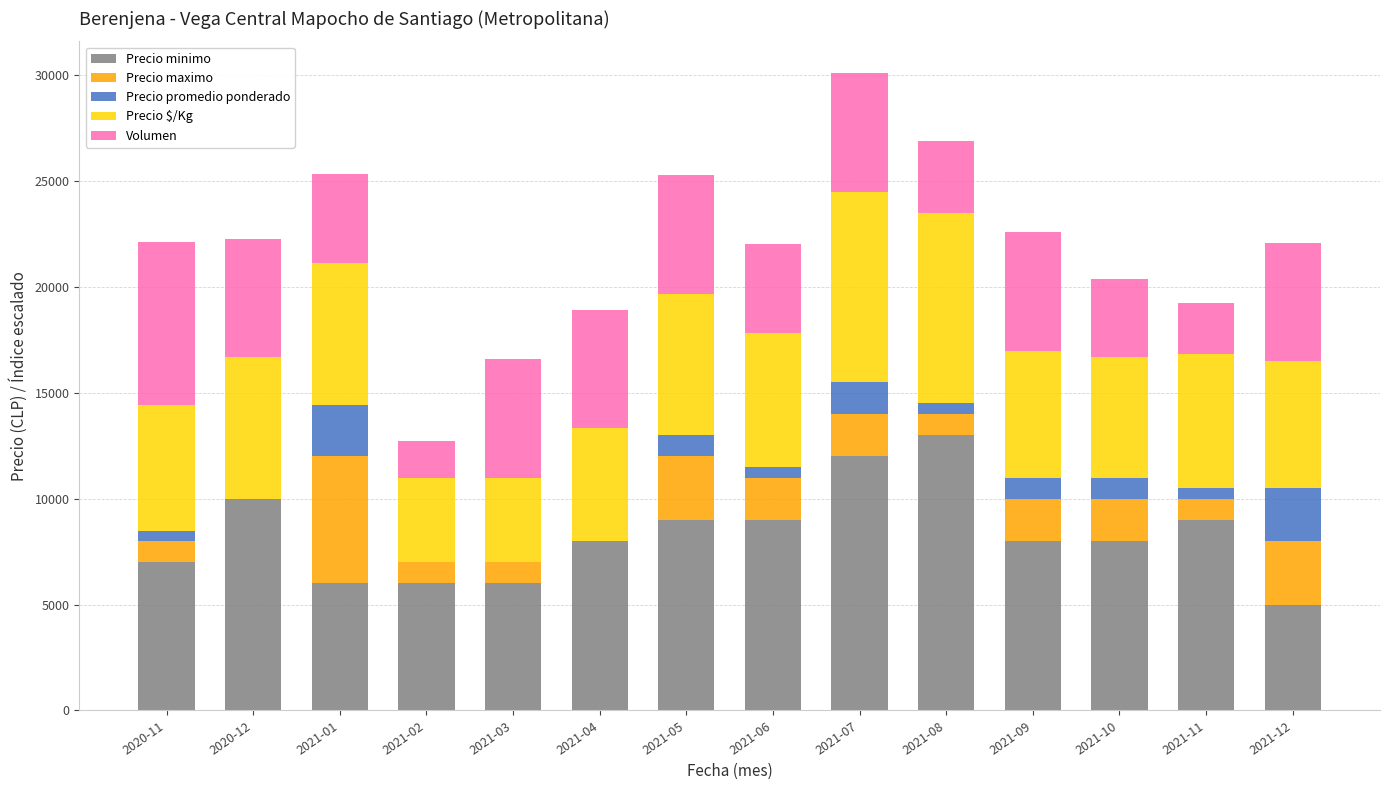

At which category is the sum across all series the highest?

2021-07